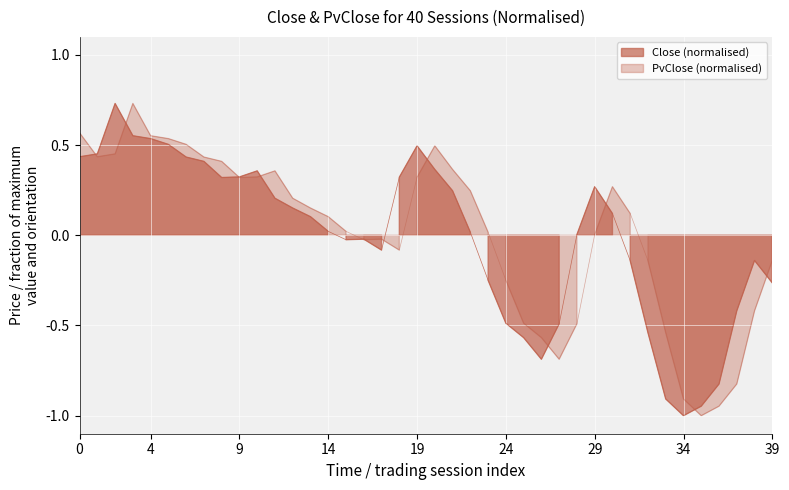

What is the sum of the Close values at 35 and 19?

-0.5